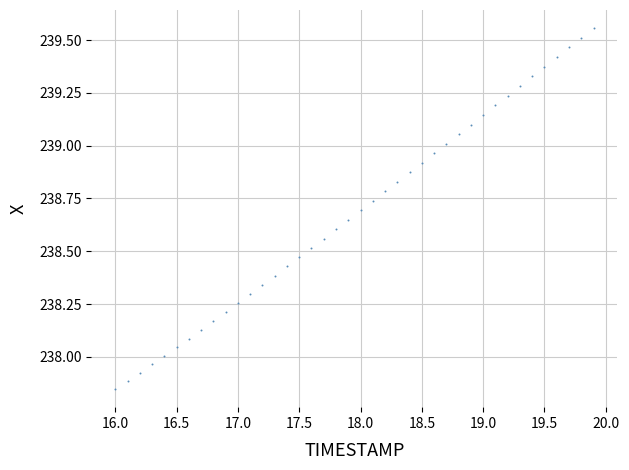

What is the range of Y values (max minus min)?

1.7